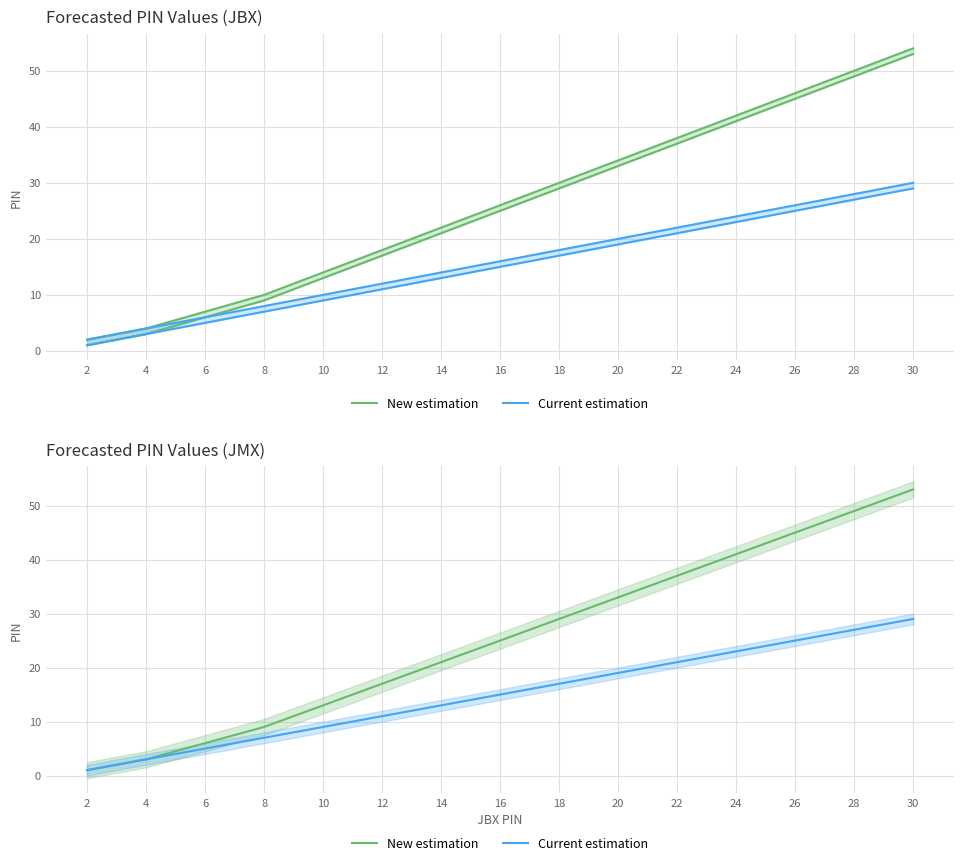

Reading left to right, list all the values displayed in this chart.

New estimation: 2=1	4=3	6=6	8=9	10=13	12=17	14=21	16=25	18=29	20=33	22=37	24=41	26=45	28=49	30=53
Current estimation: 2=1	4=3	6=5	8=7	10=9	12=11	14=13	16=15	18=17	20=19	22=21	24=23	26=25	28=27	30=29